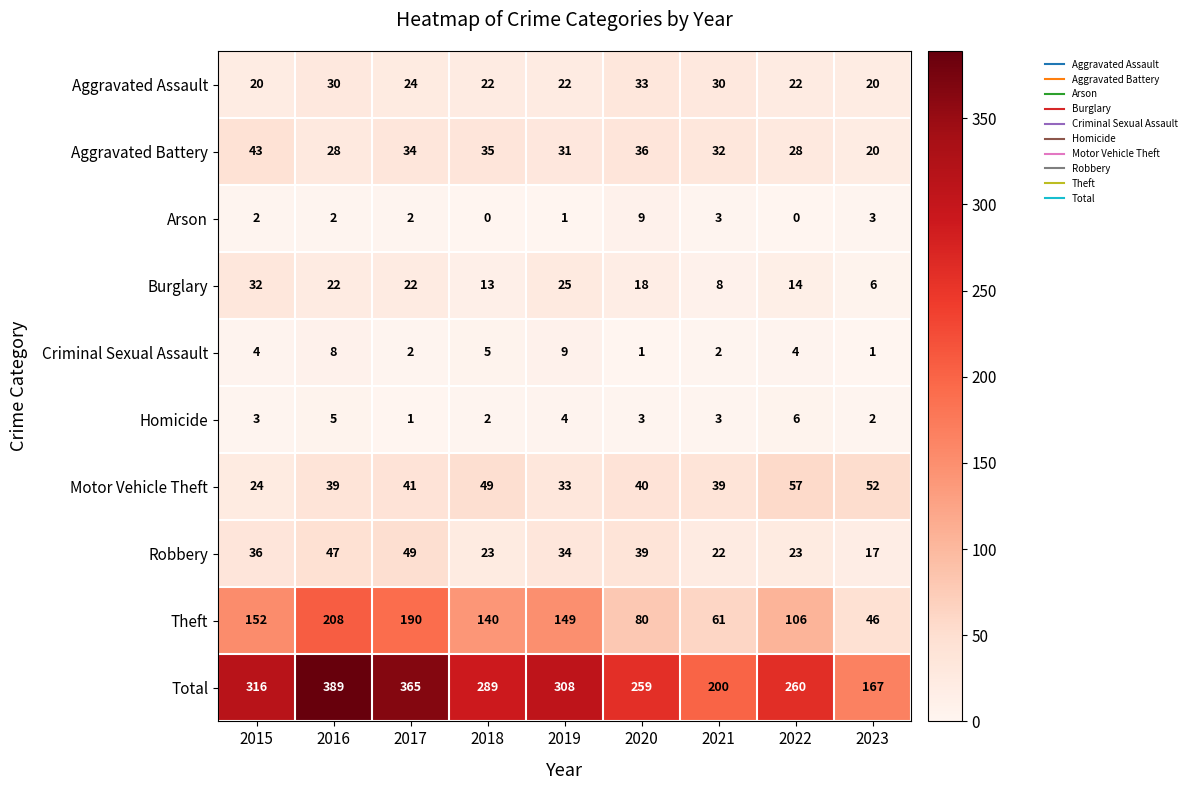

Is it true that Burglary equals 22 at 2016?

True